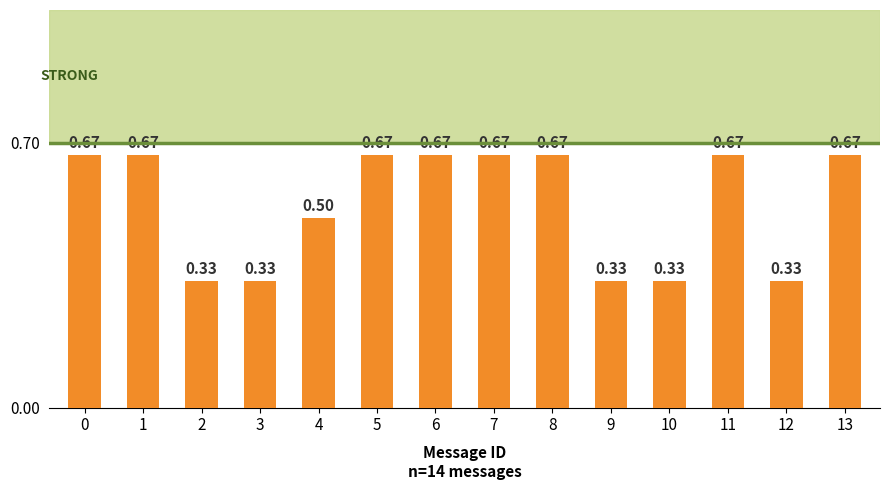

What is the sum of all values?

7.5